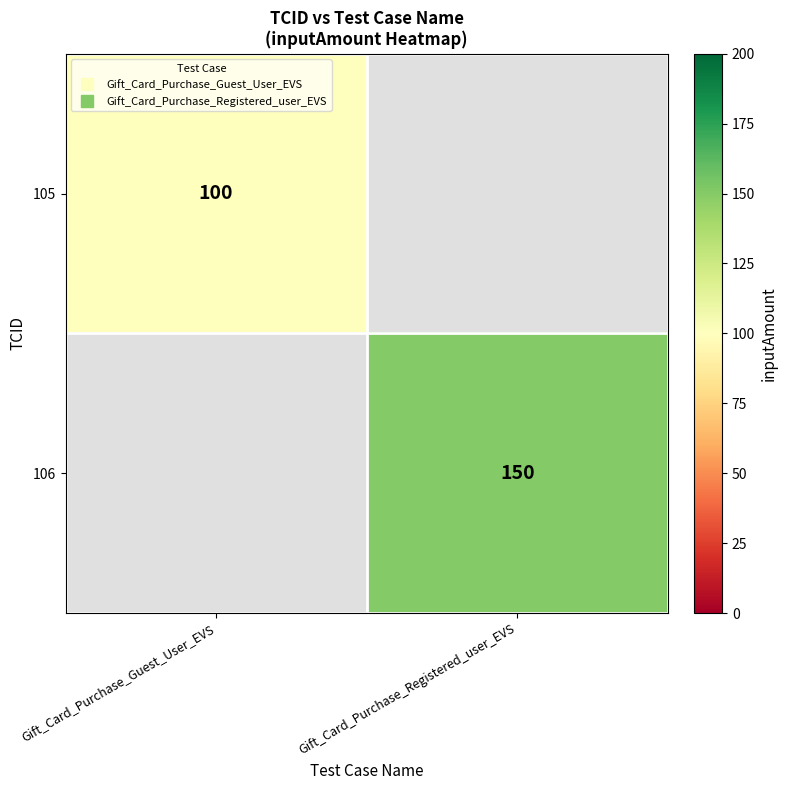

The value of 105 at Gift_Card_Purchase_Guest_User_EVS is 100.0. True or false?

True